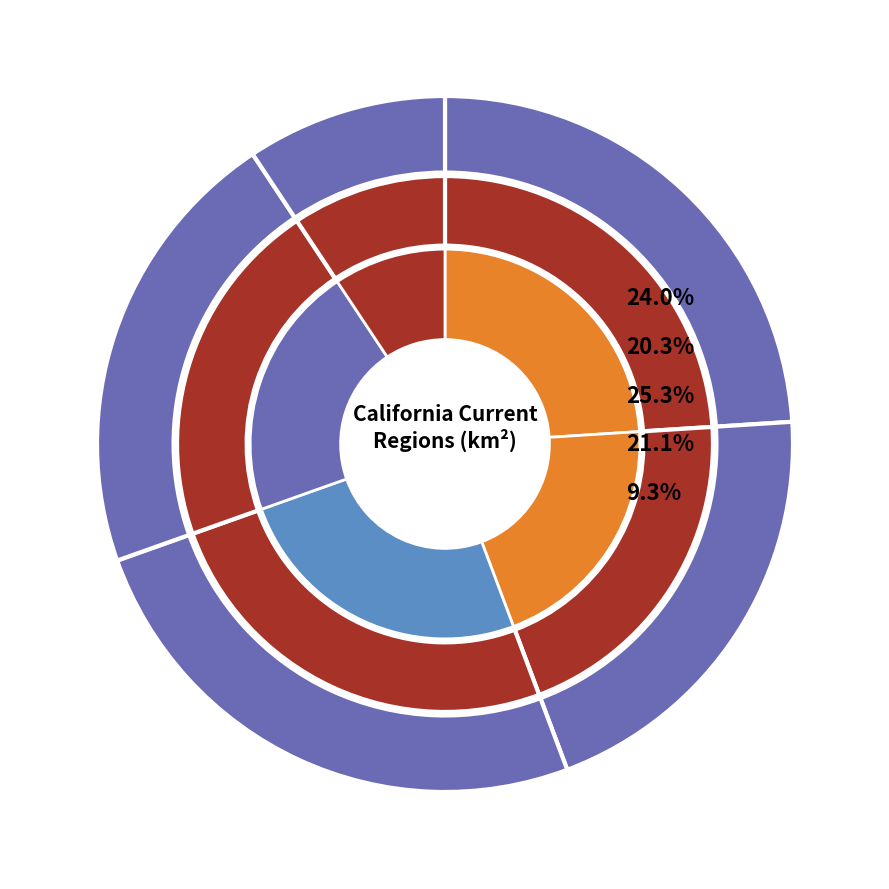

The Central California slice represents 28% of the pie. True or false?

False